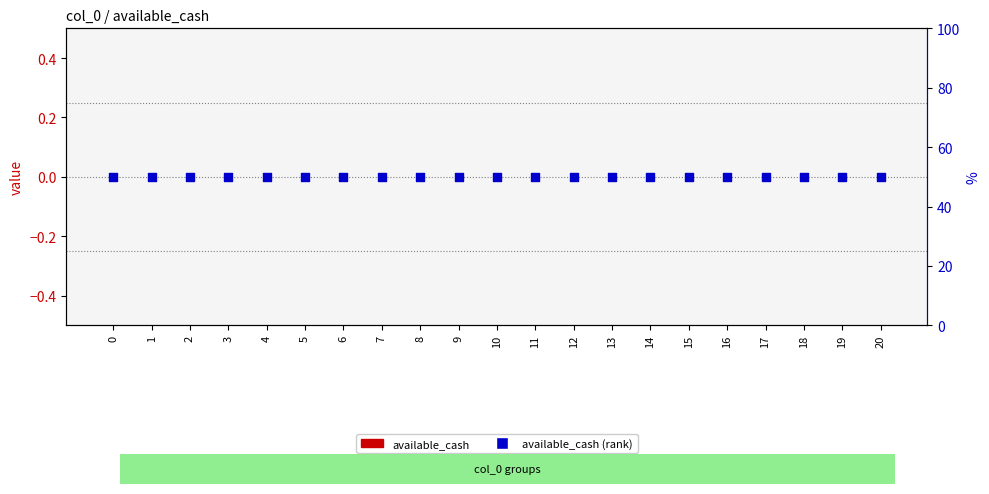

Which series contains the highest Y value?

available_cash (secondary)